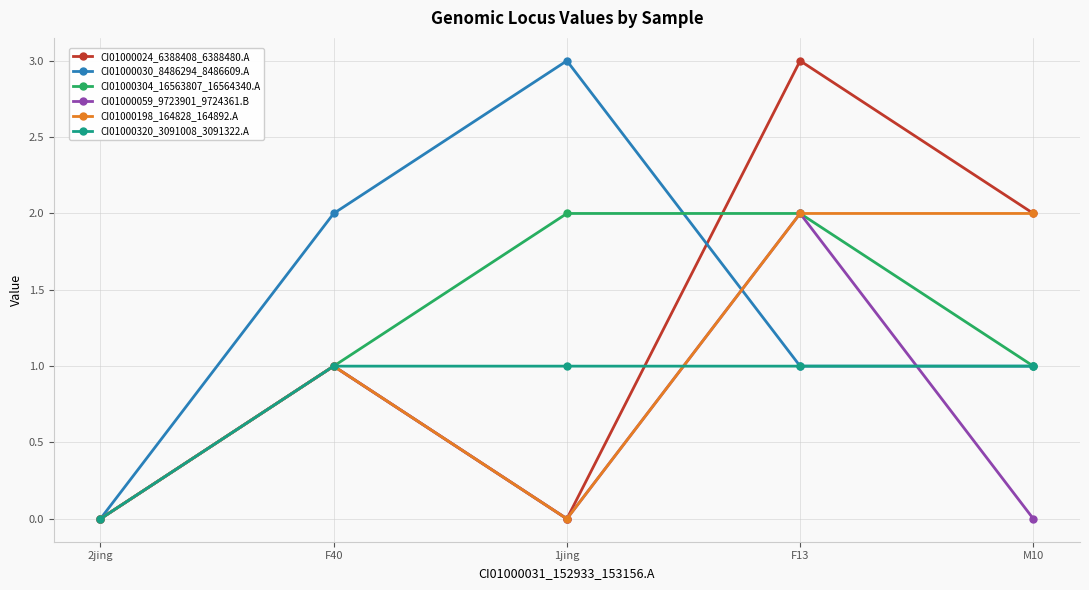

What is the label of the 5th point from the left?

M10